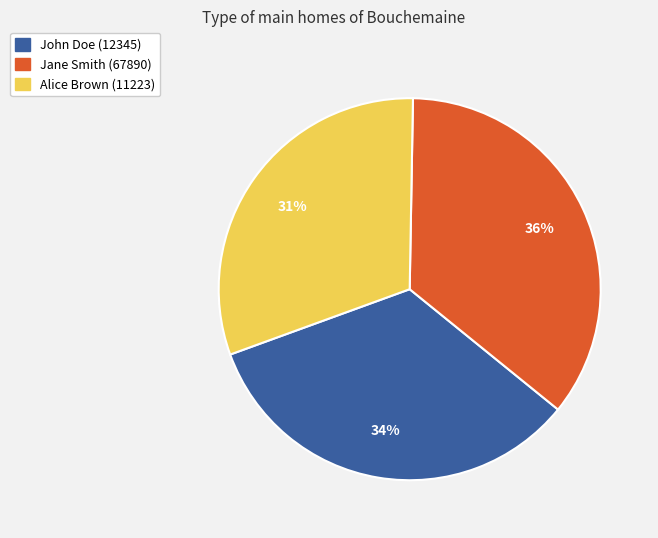

What is the ratio of the value at Jane Smith (67890) to the value at John Doe (12345)?

1.1